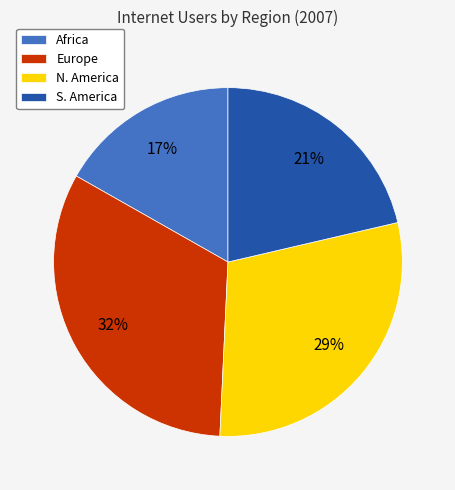

What percentage is the S. America slice, to the nearest percent?

21%